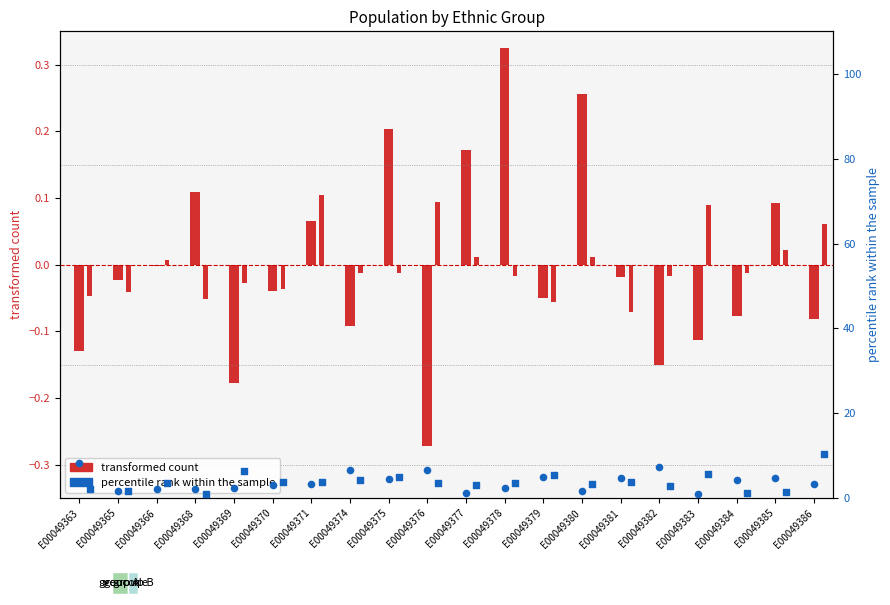

Which series has the largest total across all categories?

black (percentile rank)